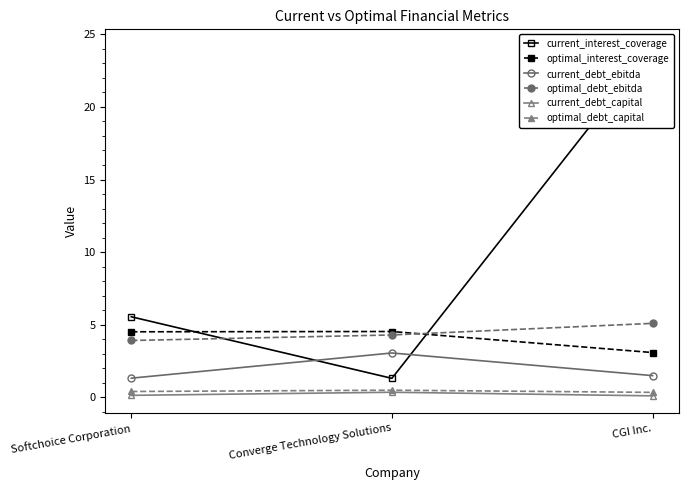

Which label corresponds to the largest value in the chart?

CGI Inc.